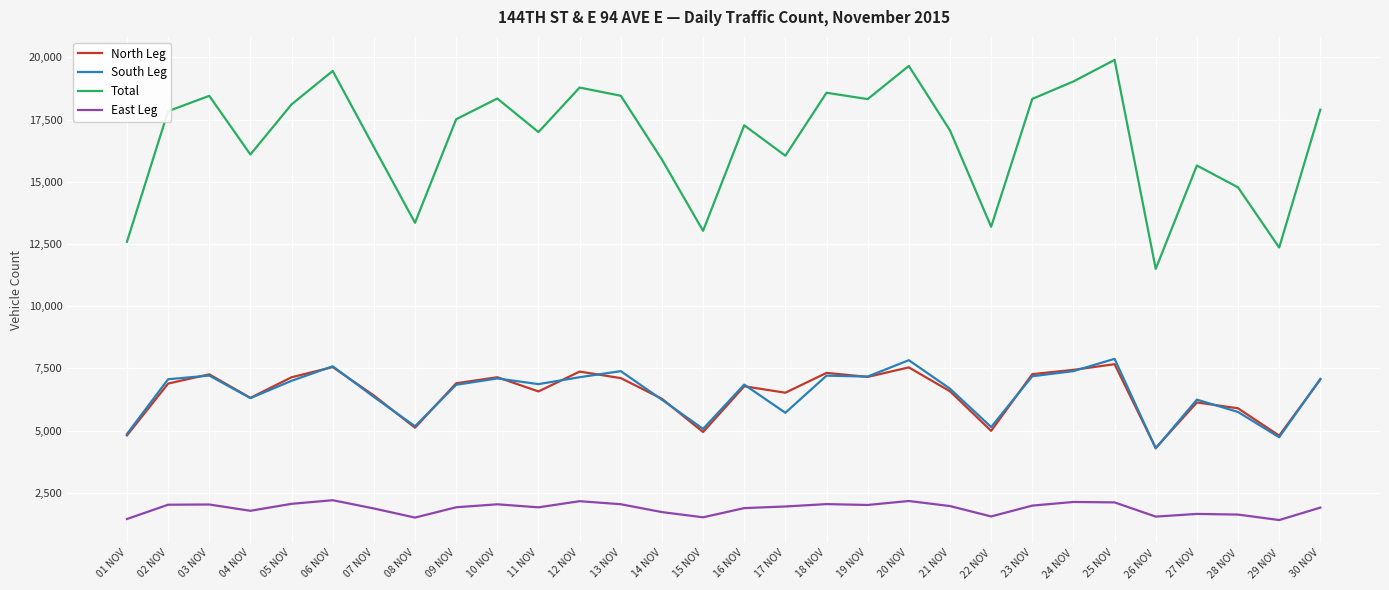

True or false: East Leg and South Leg cross at least once.

False